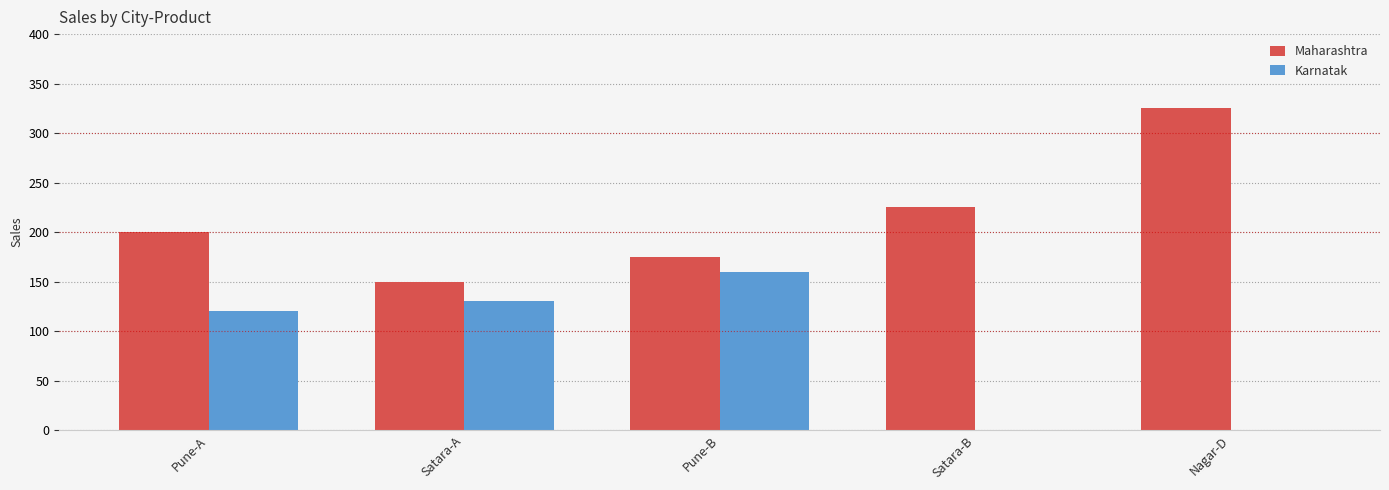

Count the number of data series in this chart.

2